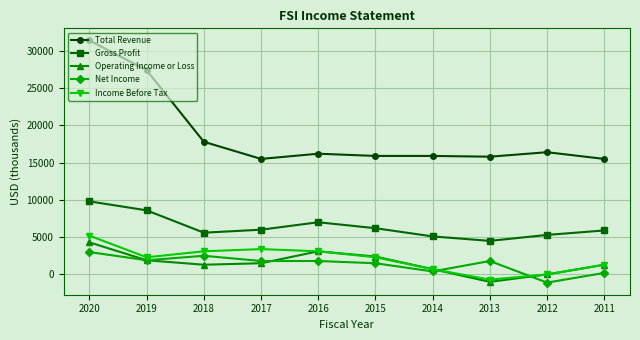

What is the total value across all series at 2013?

20400